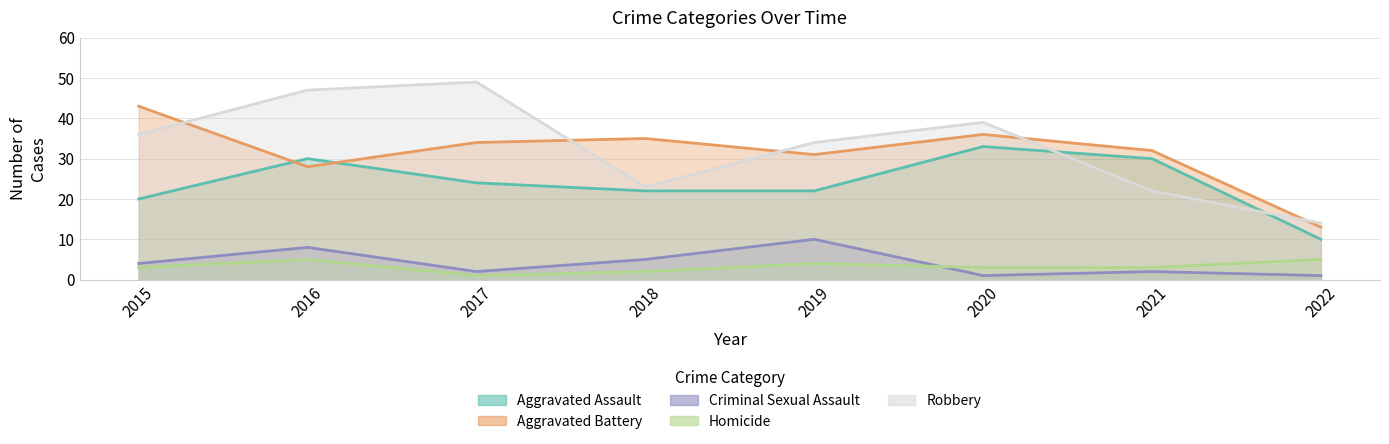

Which series changed the most between 2018 and 2021?

Aggravated Assault